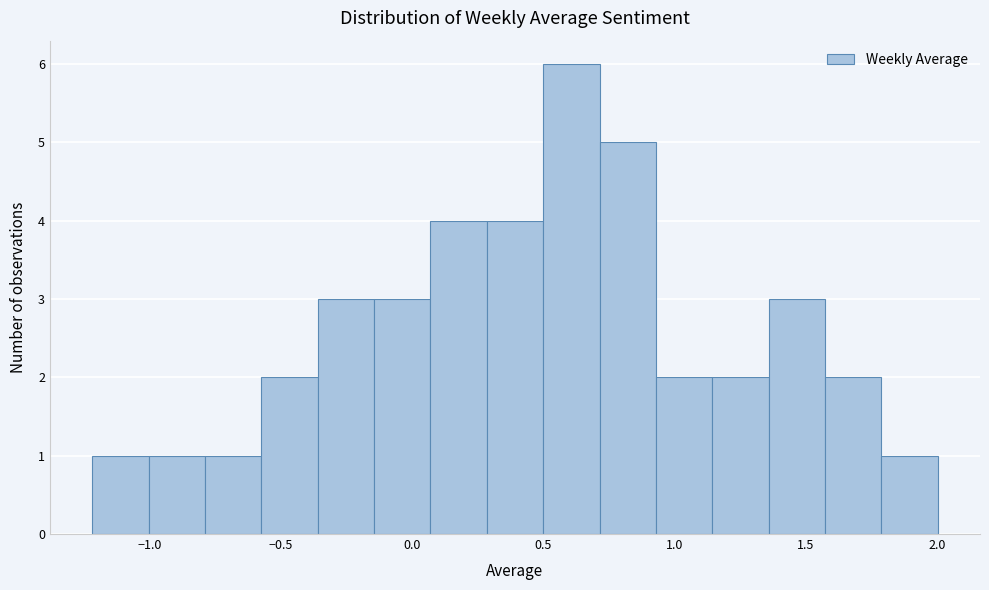

Over which range of the x-axis is the bar tallest?

0.50 to 0.70